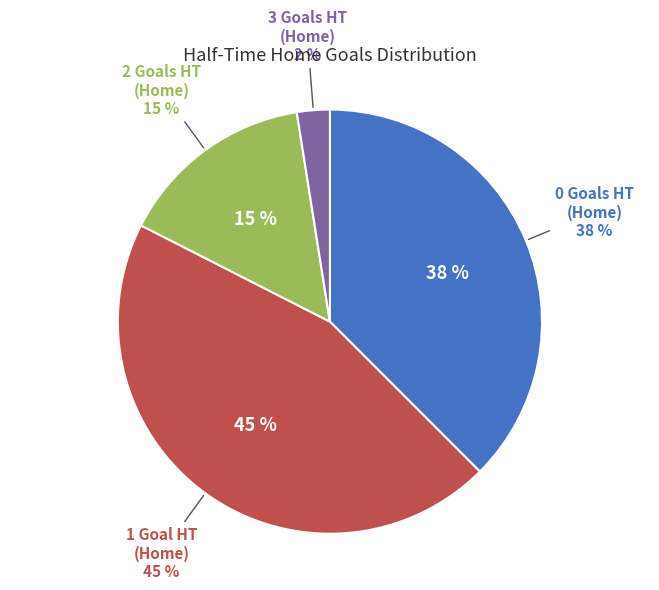

What is the ratio of the value at 3 to the value at 0?

0.1